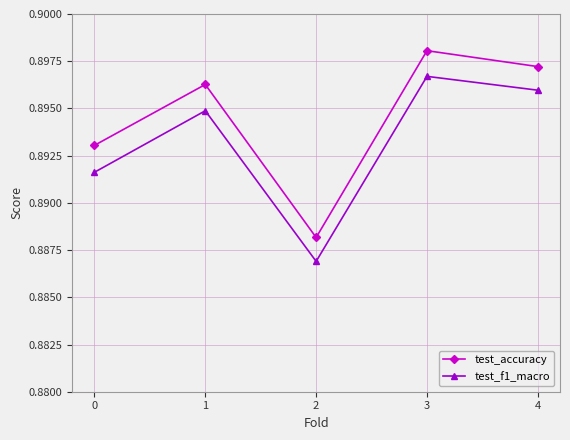

The value of test_f1_macro at 1 is 1.4. True or false?

False